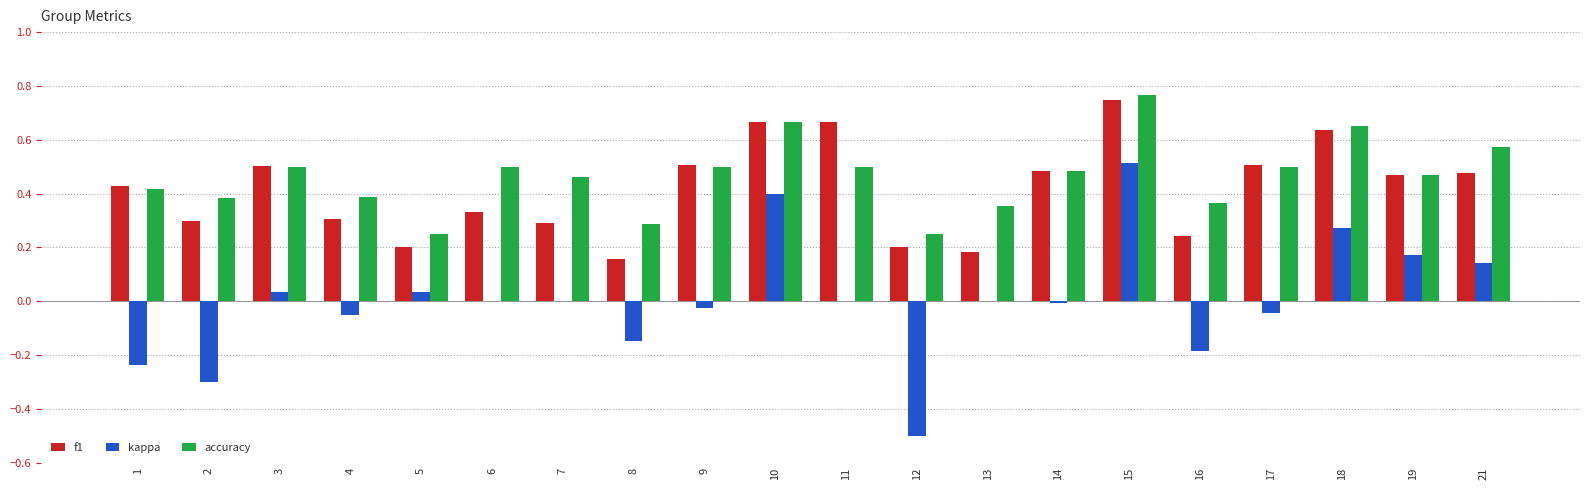

True or false: kappa has a value of 0.2 at 10.

False